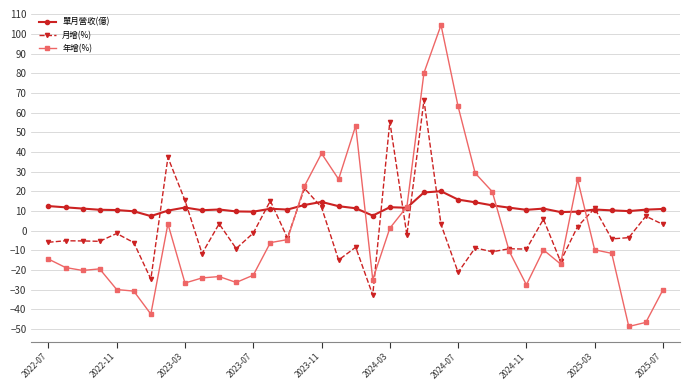

List the series in order of their peak value, lowest first.

單月營收(億), 月增(%), 年增(%)